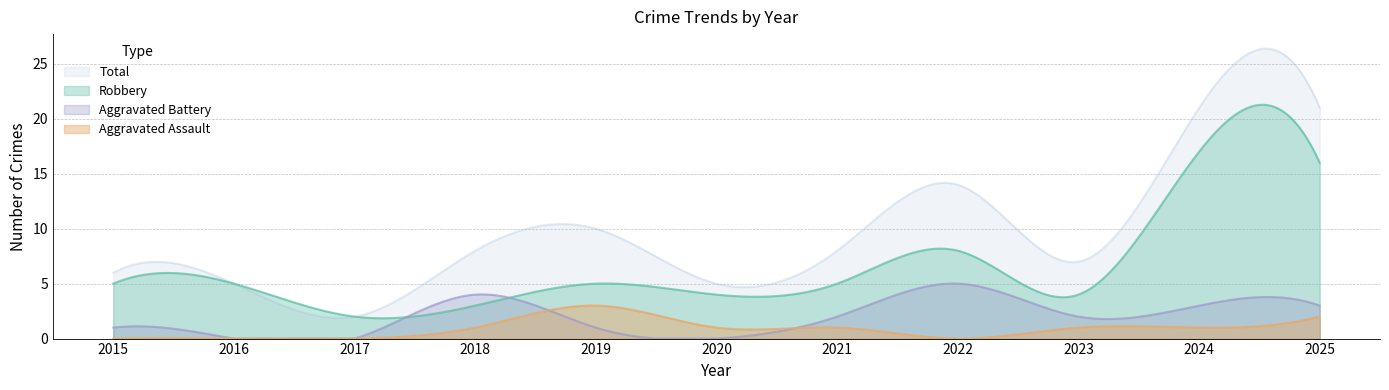

What is the spread (max minus min) of values at 2016?

5